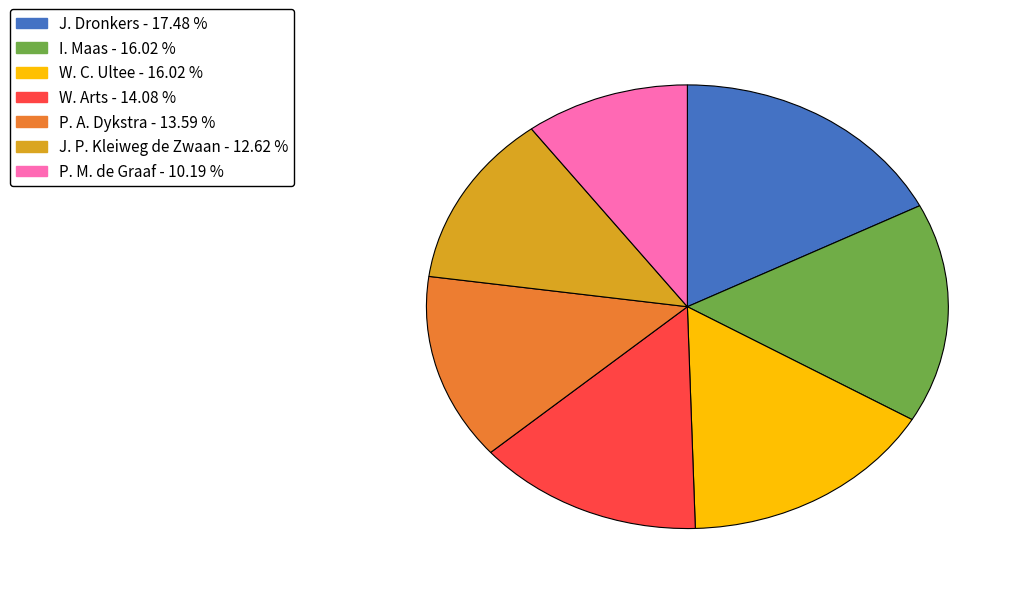

Is the sum of P. A. Dykstra and P. M. de Graaf greater than half?

No